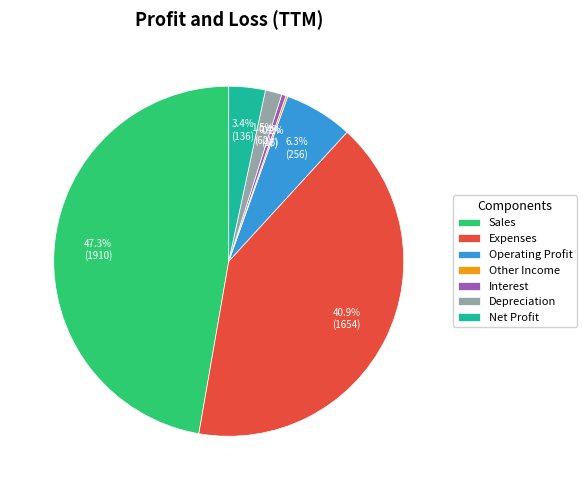

Is there any slice that represents more than half of the pie?

No